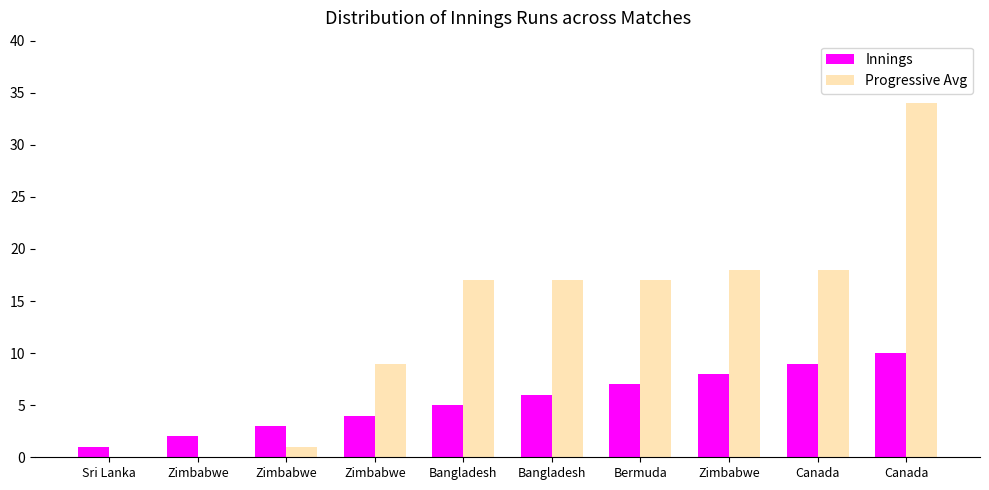

What are all the series names shown in the legend?

Innings, Progressive Avg